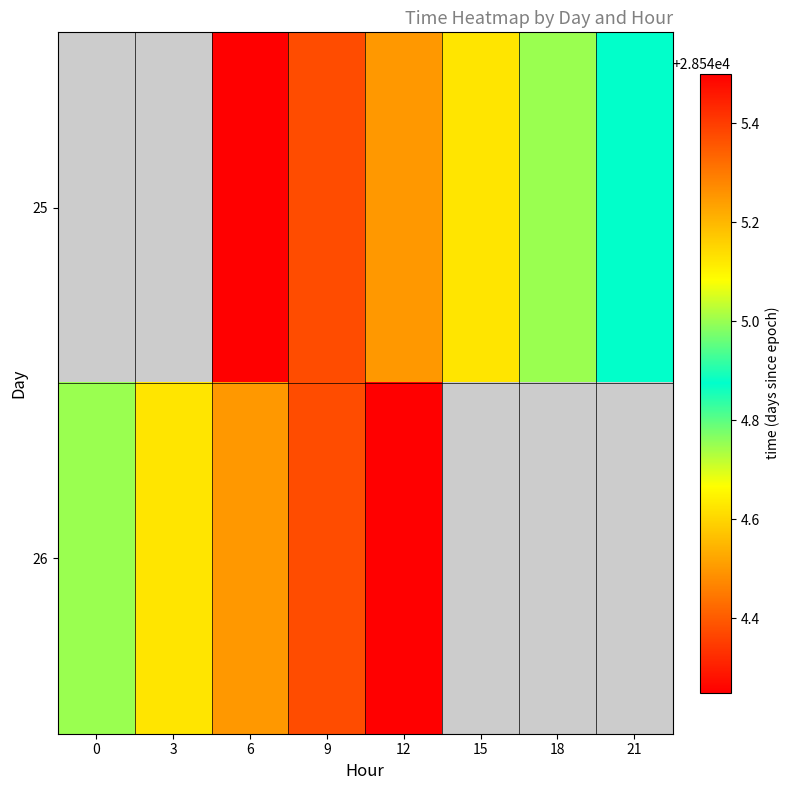

Which label corresponds to the largest value in the chart?

12